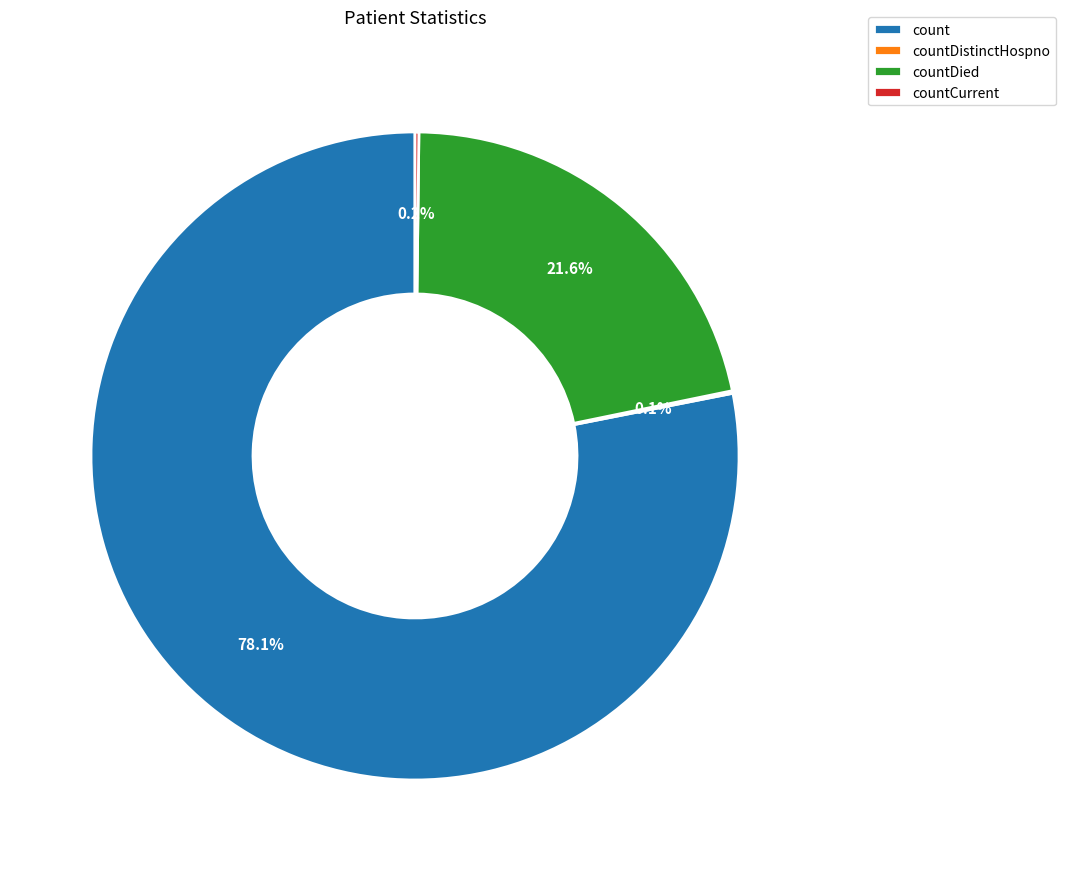

What percentage is NOT represented by count?

21.9%